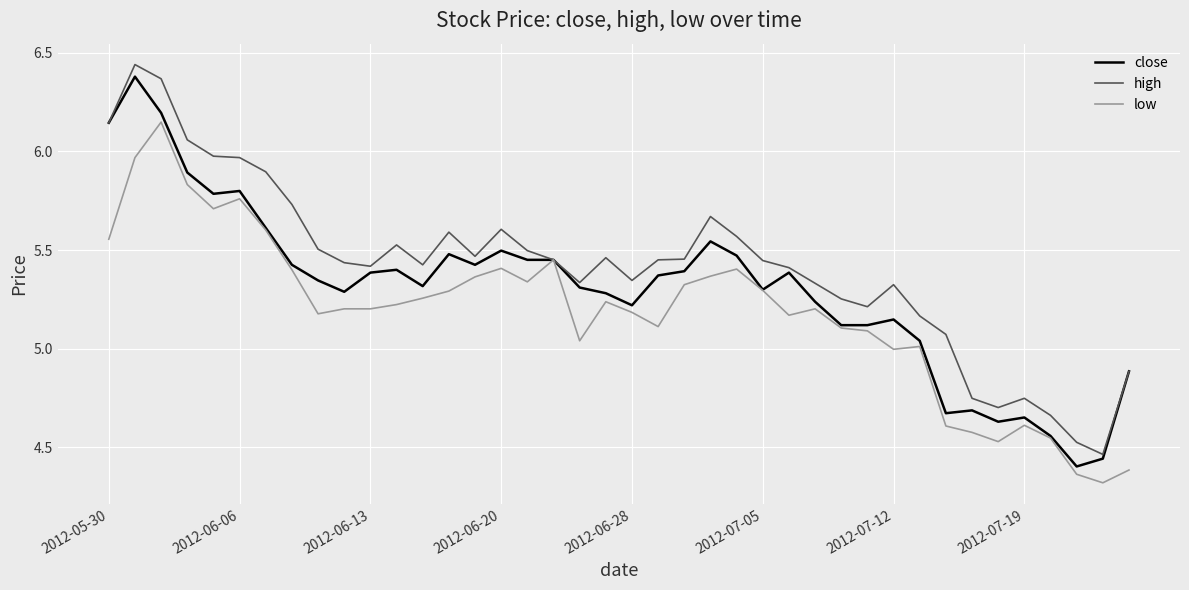

Rank the series by their average value, from lowest to highest.

low, close, high